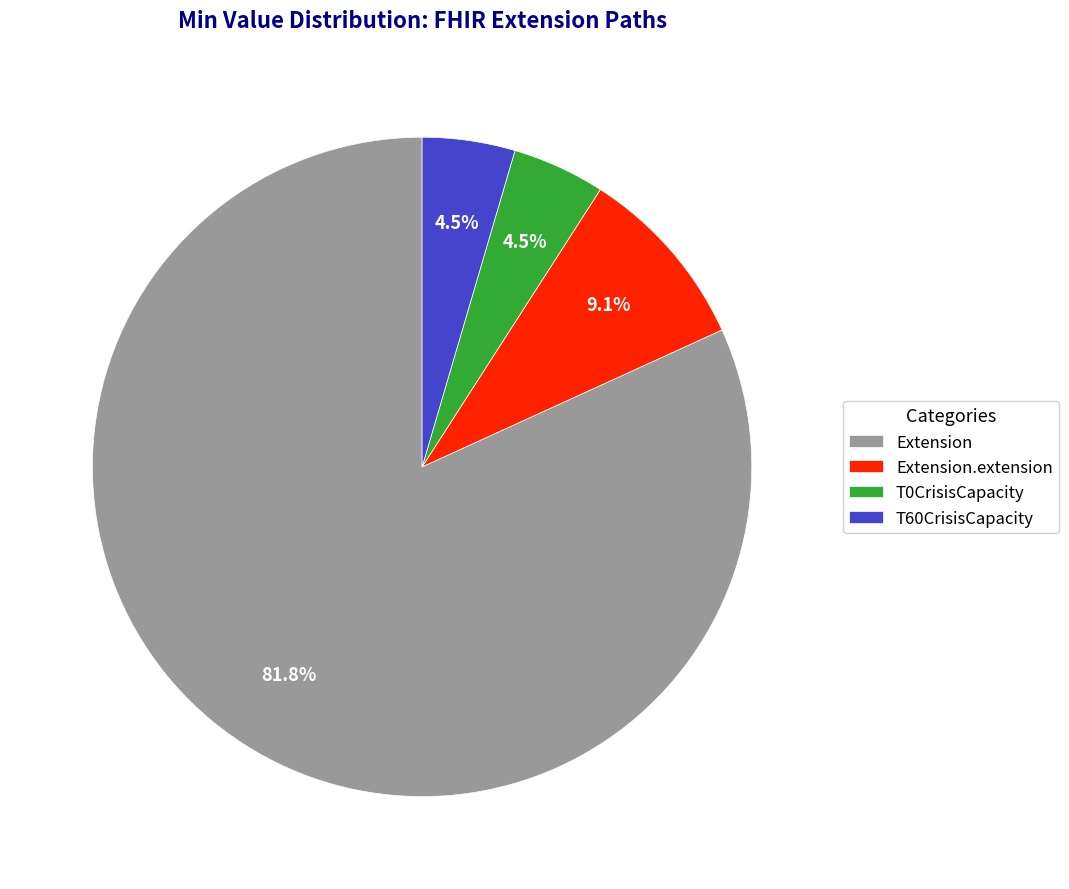

What is the largest slice in the pie chart?

Extension